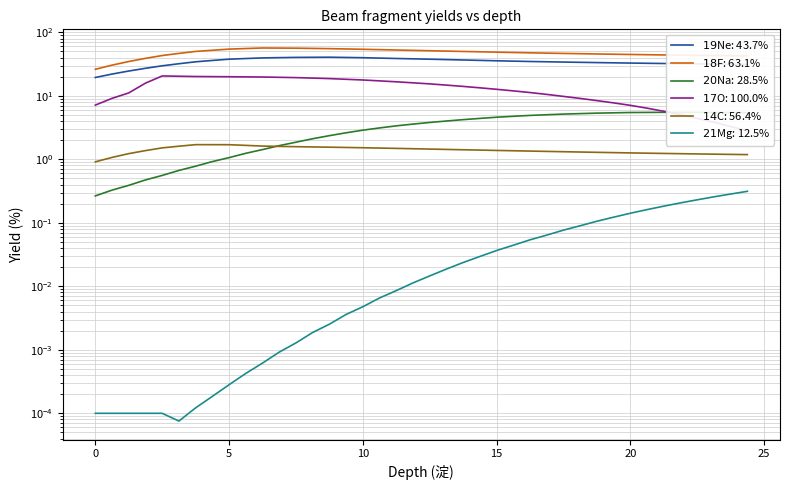

How many data points in $19$Ne: 43.7% are less than 34?

17